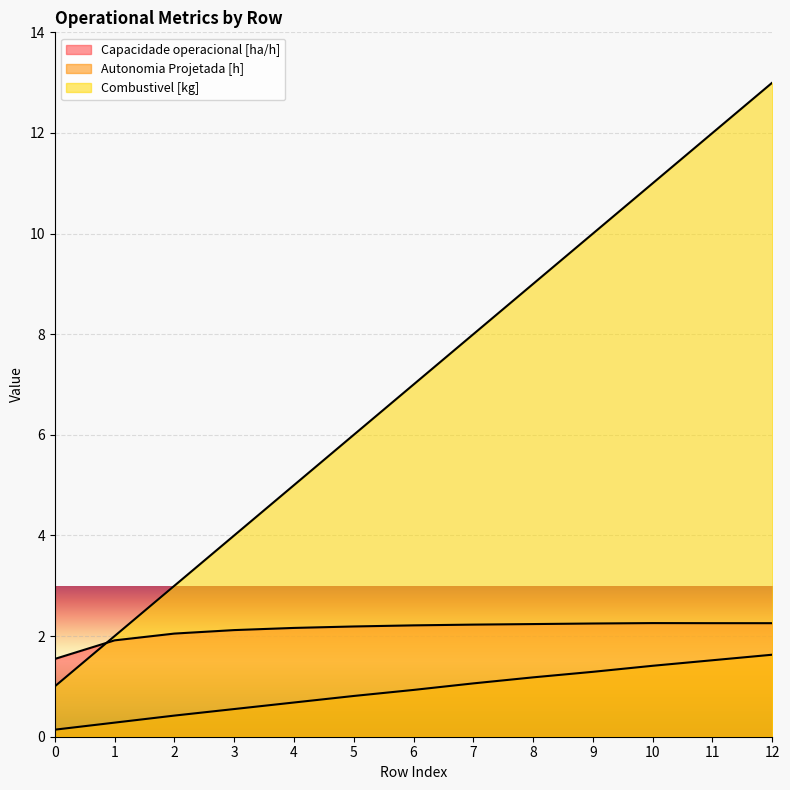

Reading right to left, extract all data points from this chart.

Capacidade operacional [ha/h]: 12=2.3	11=2.3	10=2.3	9=2.3	8=2.2	7=2.2	6=2.2	5=2.2	4=2.2	3=2.1	2=2.0	1=1.9	0=1.5
Autonomia Projetada [h]: 12=1.6	11=1.5	10=1.4	9=1.3	8=1.2	7=1.1	6=0.9	5=0.8	4=0.7	3=0.6	2=0.4	1=0.3	0=0.1
Combustivel [kg]: 12=13.0	11=12.0	10=11.0	9=10.0	8=9.0	7=8.0	6=7.0	5=6.0	4=5.0	3=4.0	2=3.0	1=2.0	0=1.0